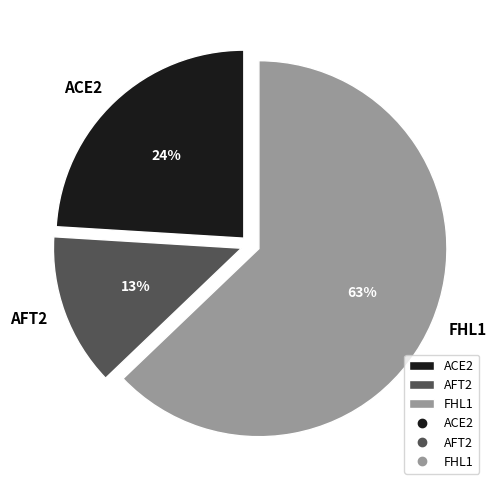

To the nearest percent, what is the difference between the largest and smallest slice percentages?

50%